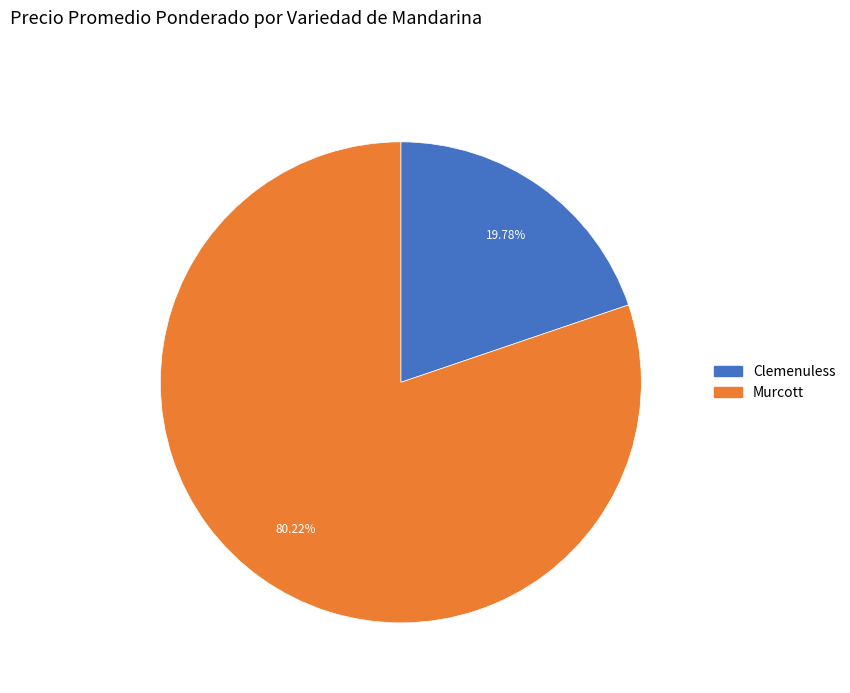

Is there any slice that represents more than half of the pie?

Yes